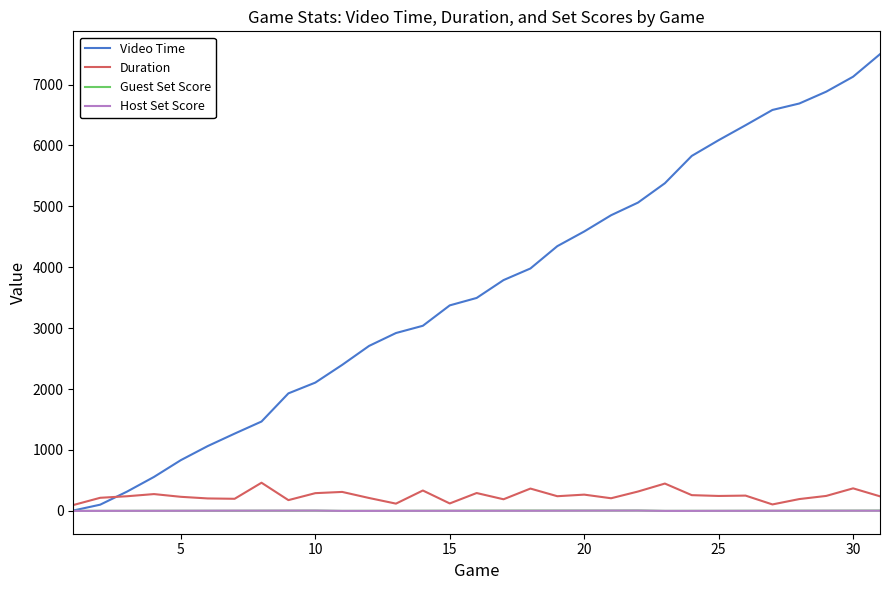

Which series has the widest spread of values?

Video Time